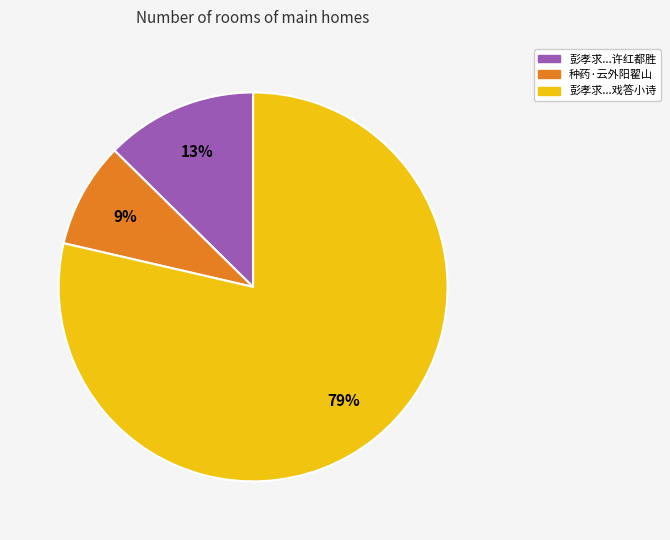

Is there any slice that represents more than half of the pie?

Yes